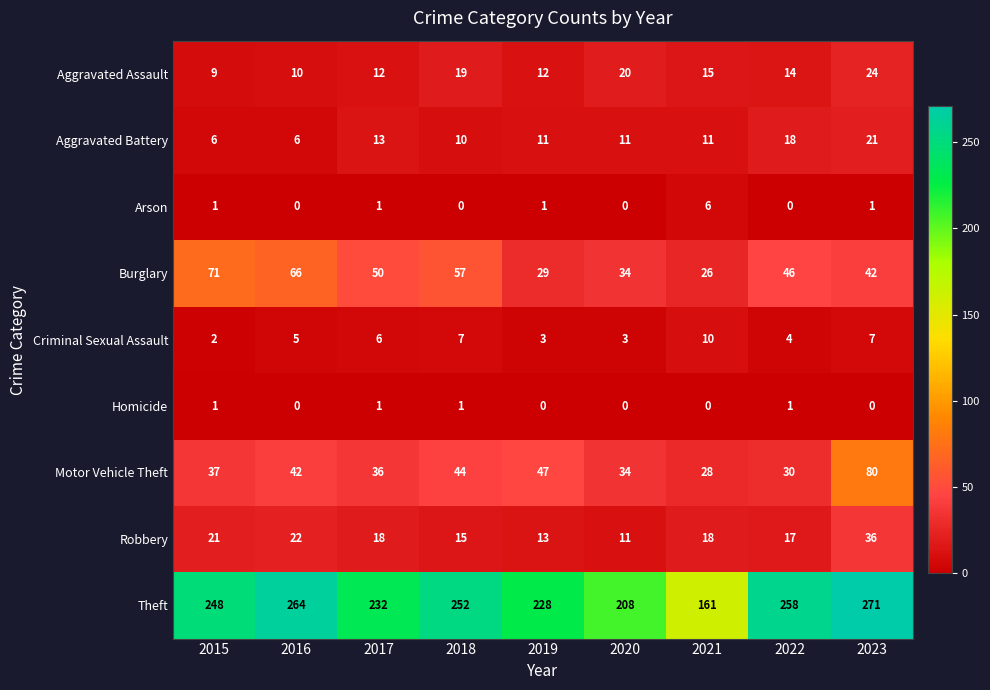

Between 2015 and 2022, which series saw the biggest shift?

Burglary